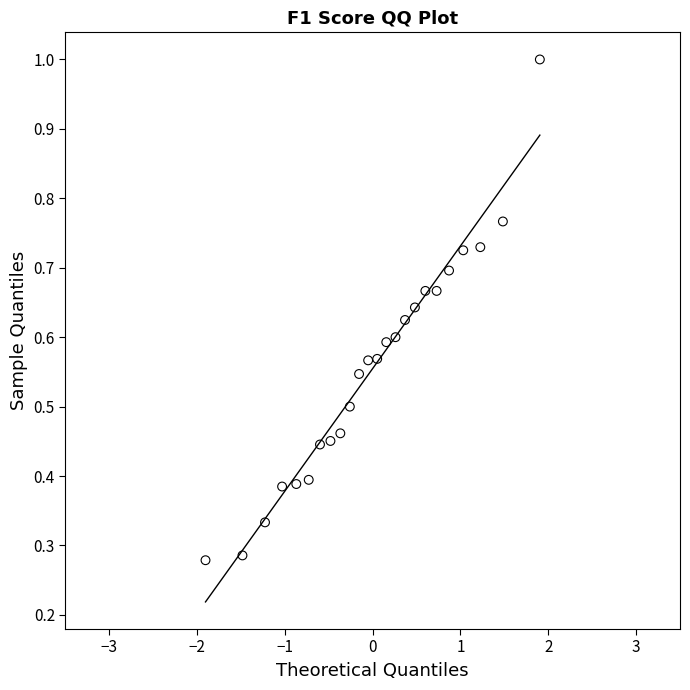

What is the range of X values (max minus min)?

3.8